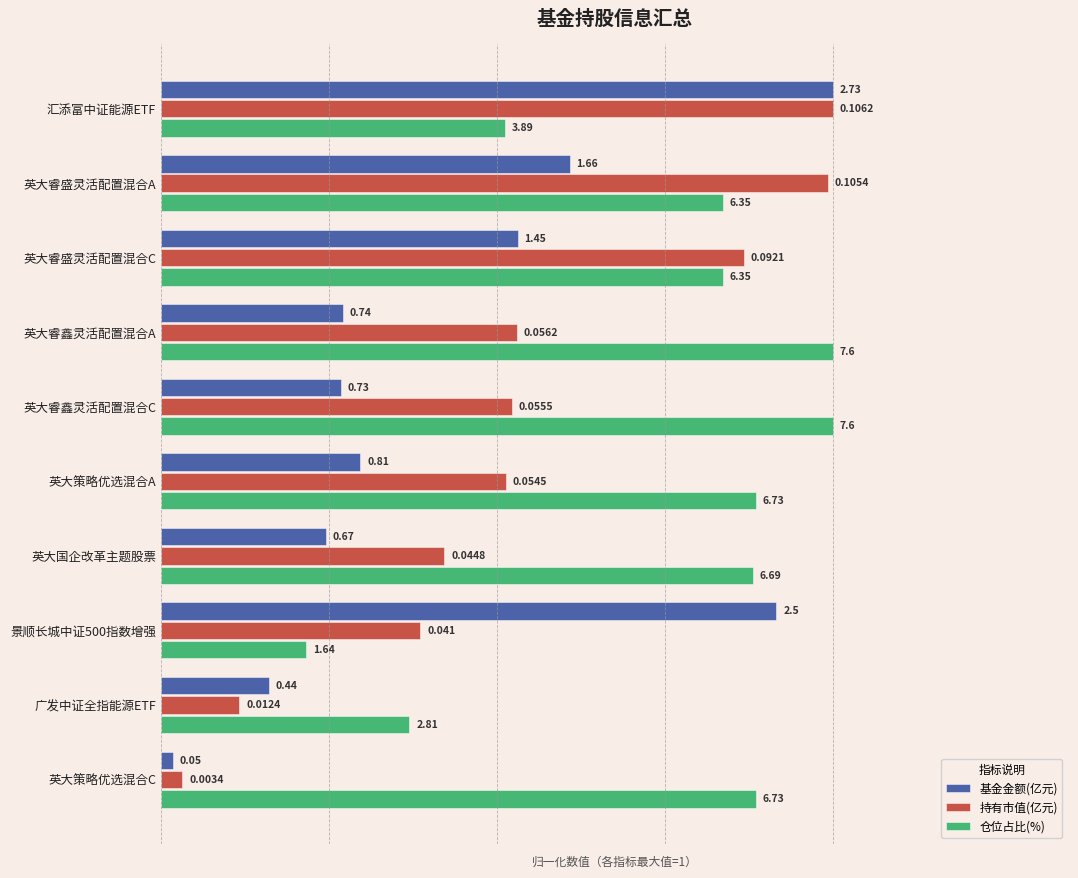

Reading left to right, what are all the values shown in this chart?

基金金额(亿元): 1.0	0.6	0.5	0.3	0.3	0.3	0.2	0.9	0.2	0.0
持有市值(亿元): 1.0	1.0	0.9	0.5	0.5	0.5	0.4	0.4	0.1	0.0
仓位占比(%): 0.5	0.8	0.8	1.0	1.0	0.9	0.9	0.2	0.4	0.9